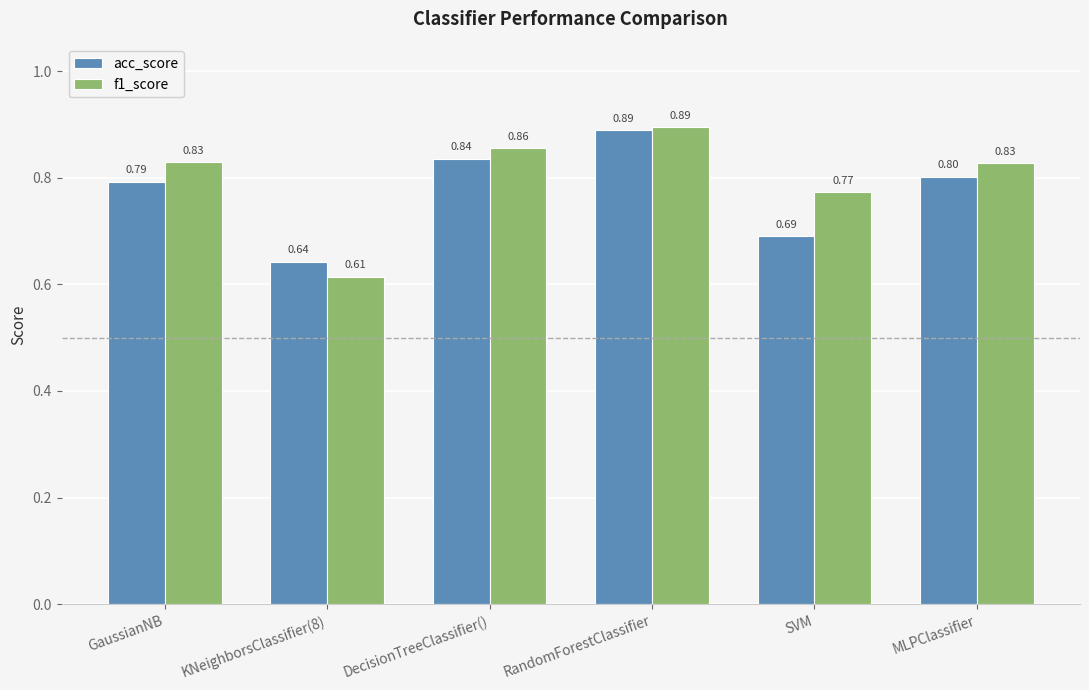

Between KNeighborsClassifier(8) and SVM, which series saw the biggest shift?

f1_score